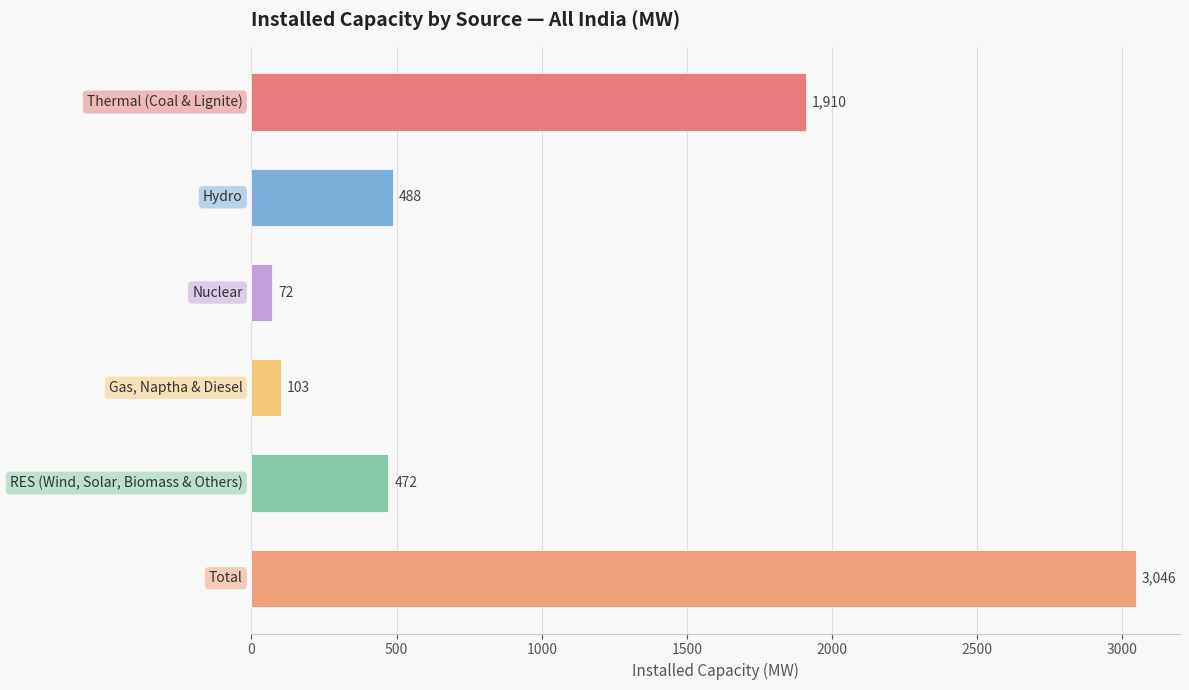

What is the sum of all values?

6091